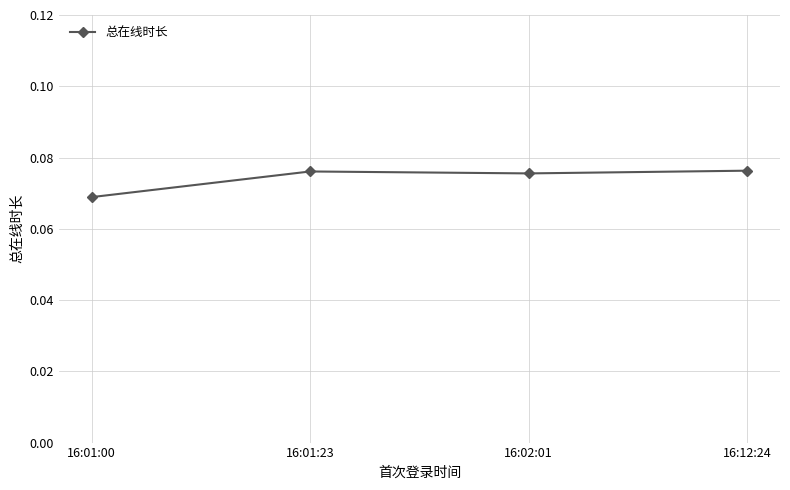

At which label is the value closest to 0?

16:01:00